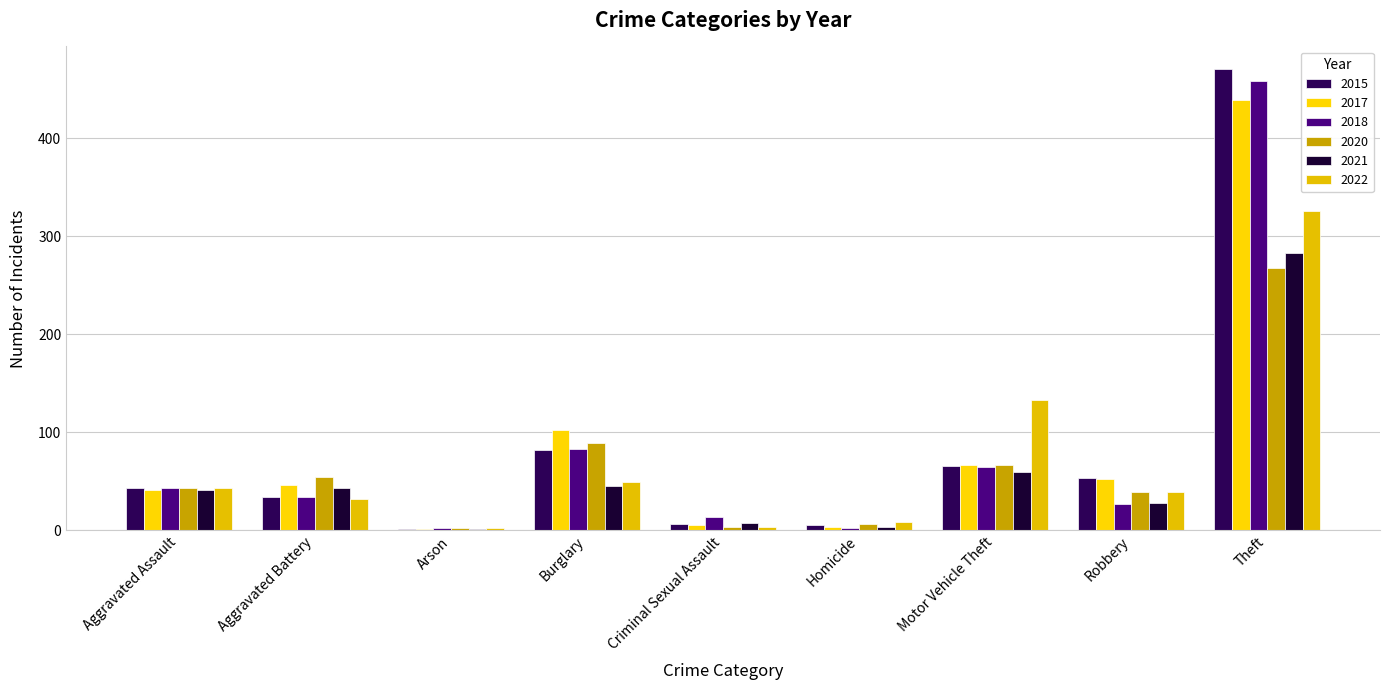

Where is 2022 nearest to the value 164?

Motor Vehicle Theft